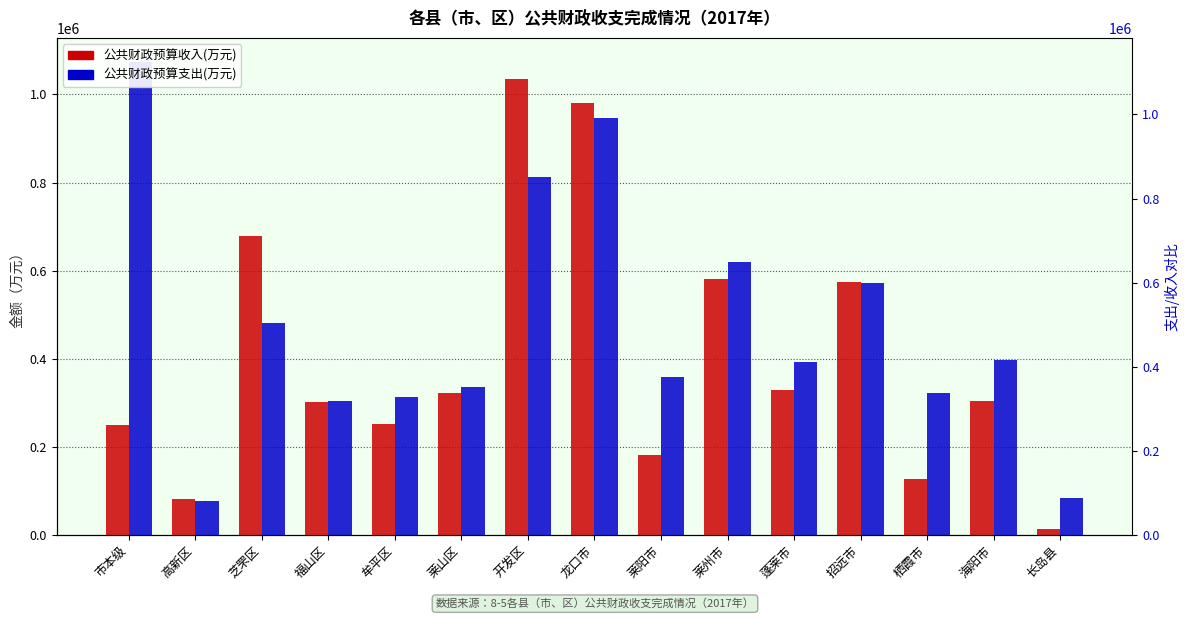

What is the value of the 公共财政预算支出(万元) bar at the 9th from the left?

358880